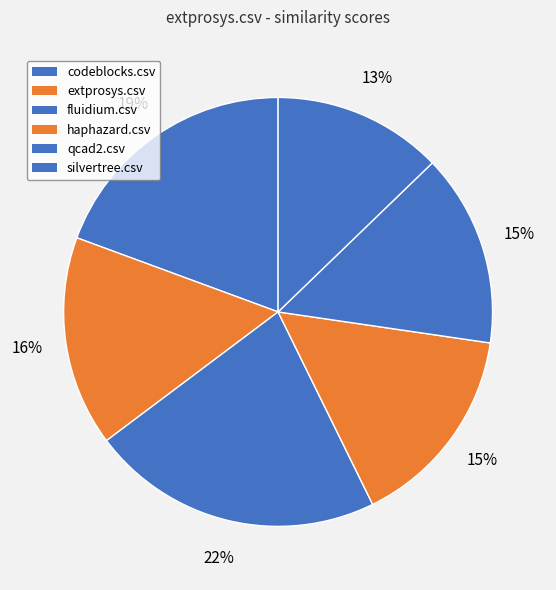

How many segments does this pie chart have?

6